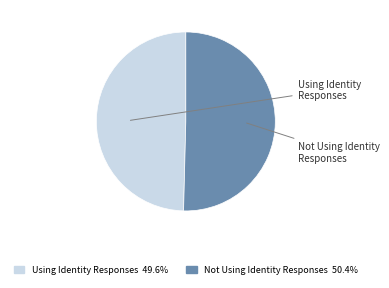

Which has a higher value, Not Using Identity Responses or Using Identity Responses?

Not Using Identity Responses